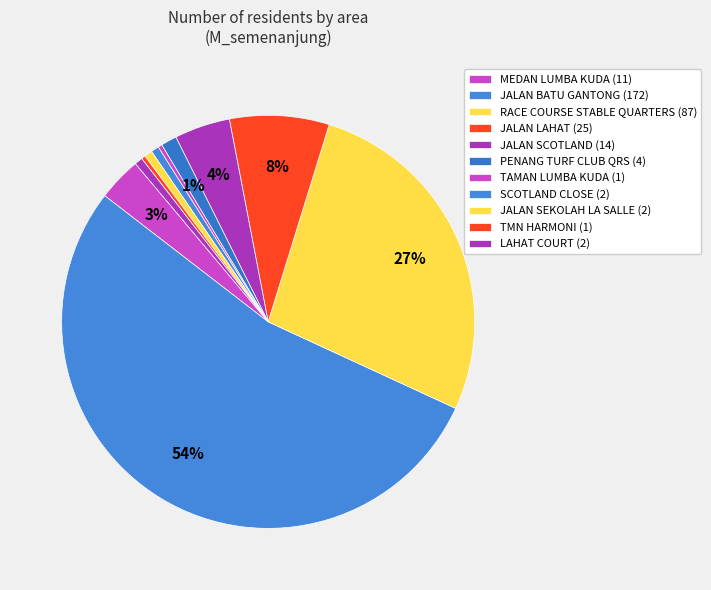

Count the number of slices in the pie.

11